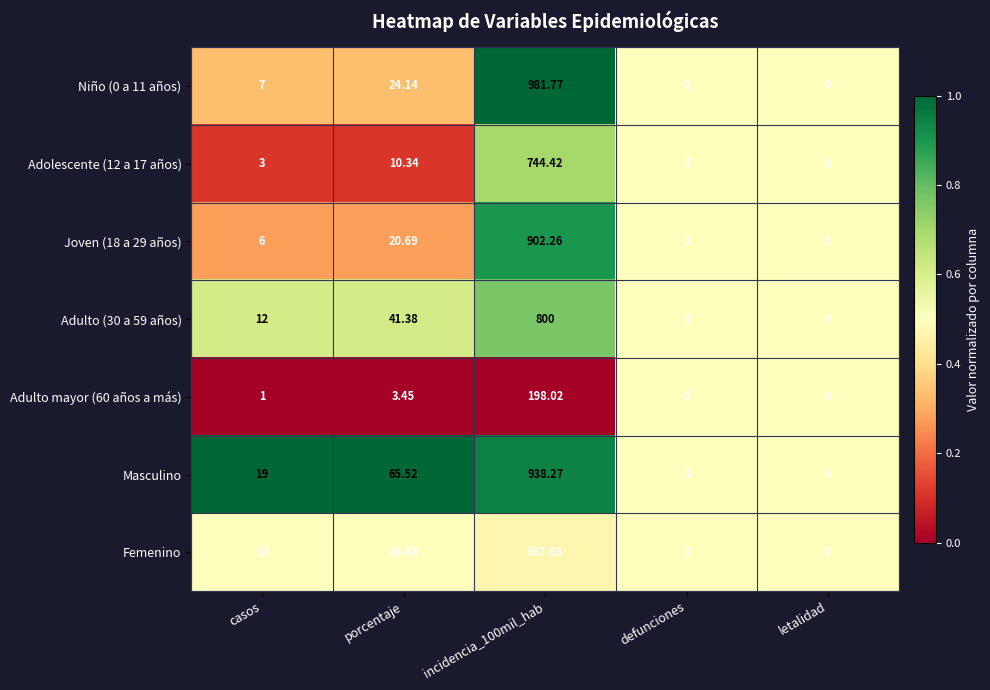

At which label is Adulto (30 a 59 años) closest to 400?

porcentaje